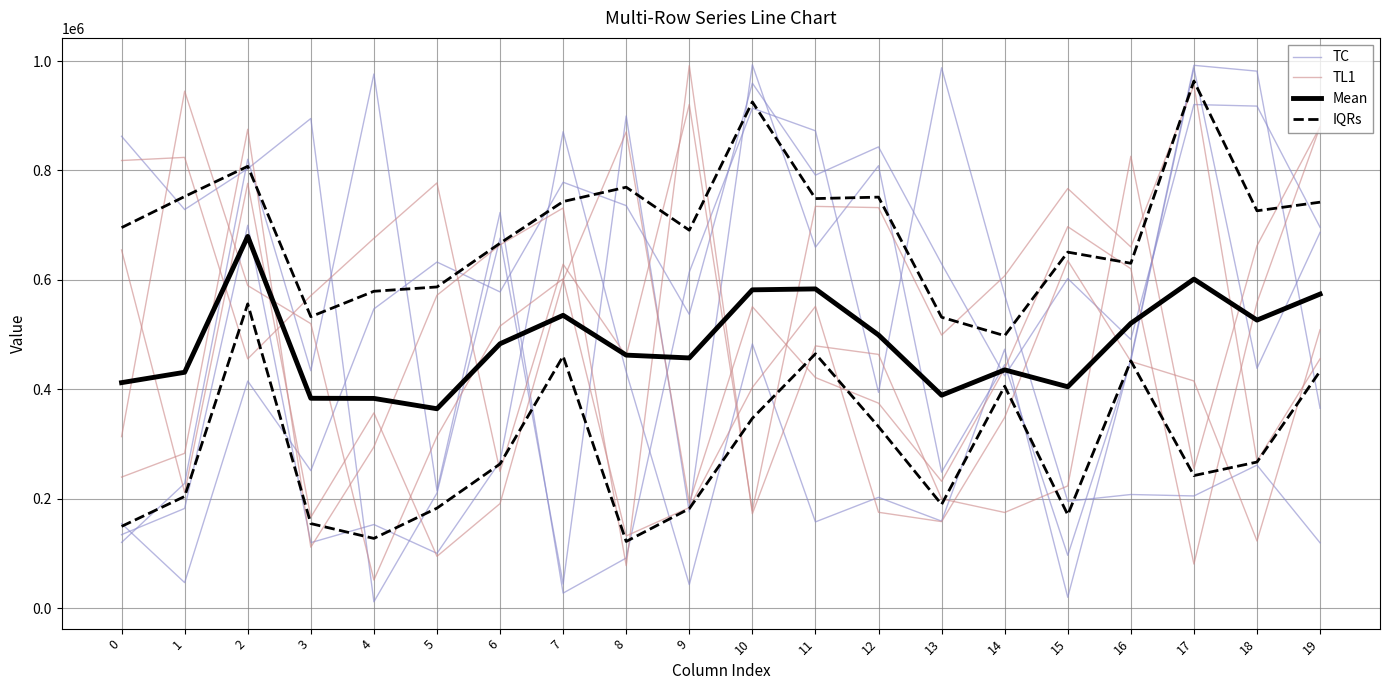

Is the value of TC at 4 greater than the value of Mean at 8?

No